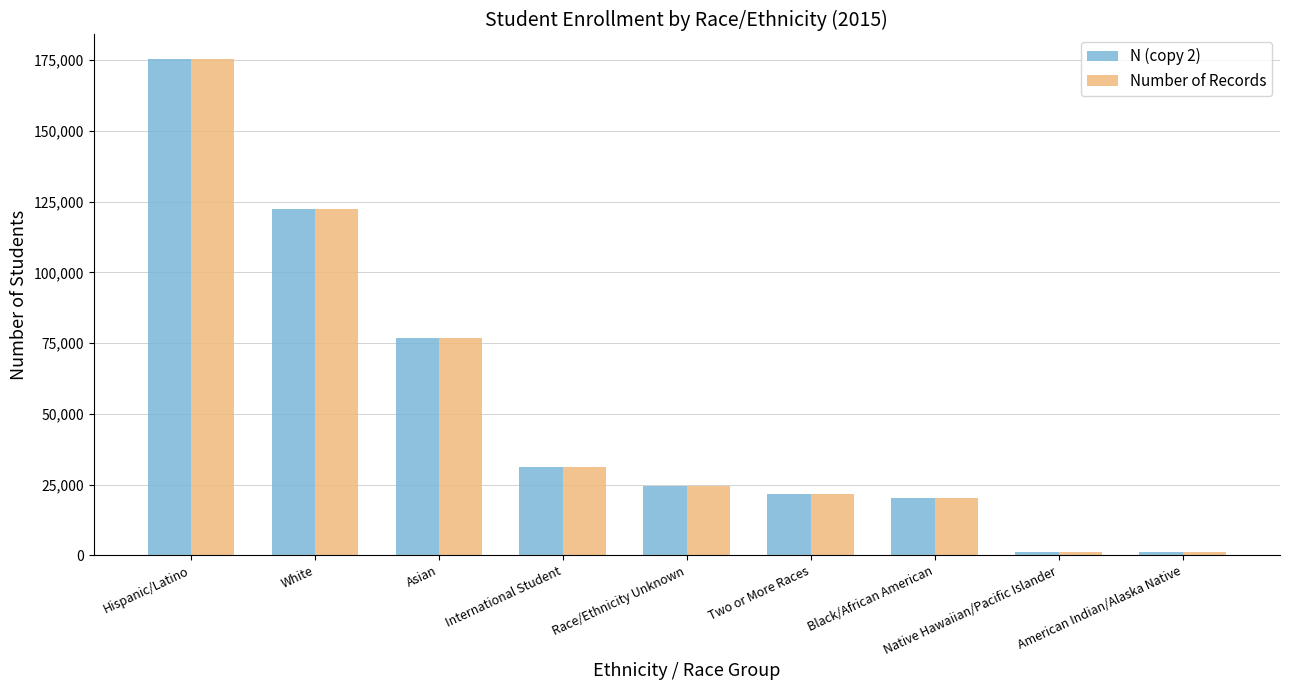

What is the value of the N (copy 2) bar at the 7th from the left?

20156